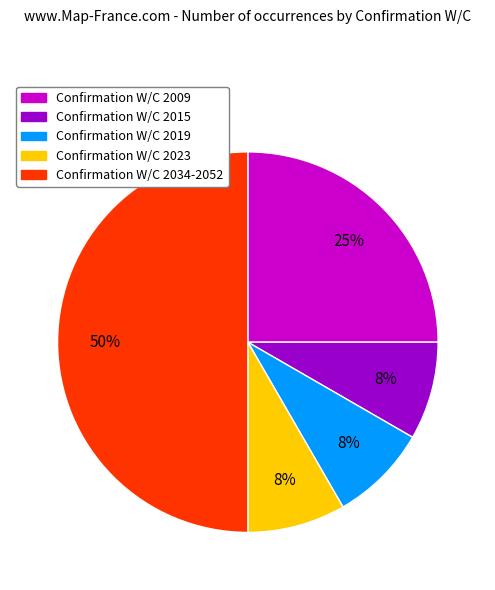

To the nearest percent, what is the combined percentage of Confirmation W/C 2009 and Confirmation W/C 2019?

33%